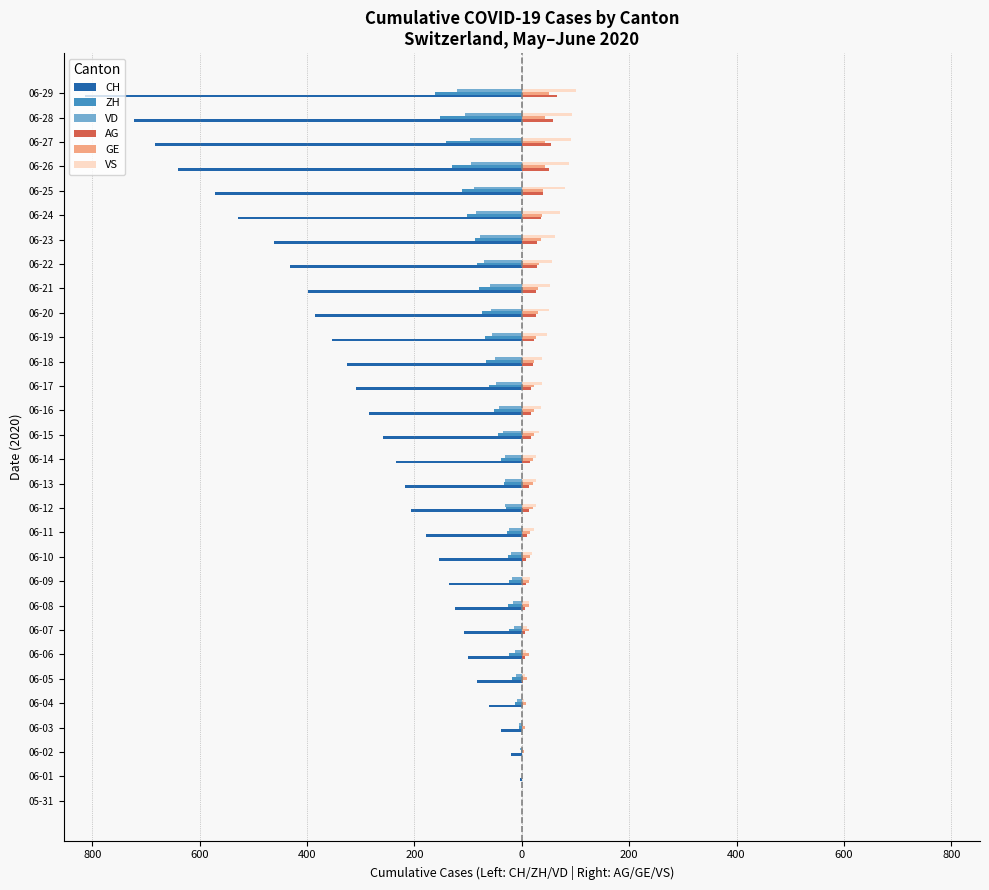

What are all the series names shown in the legend?

CH, ZH, VD, AG, GE, VS